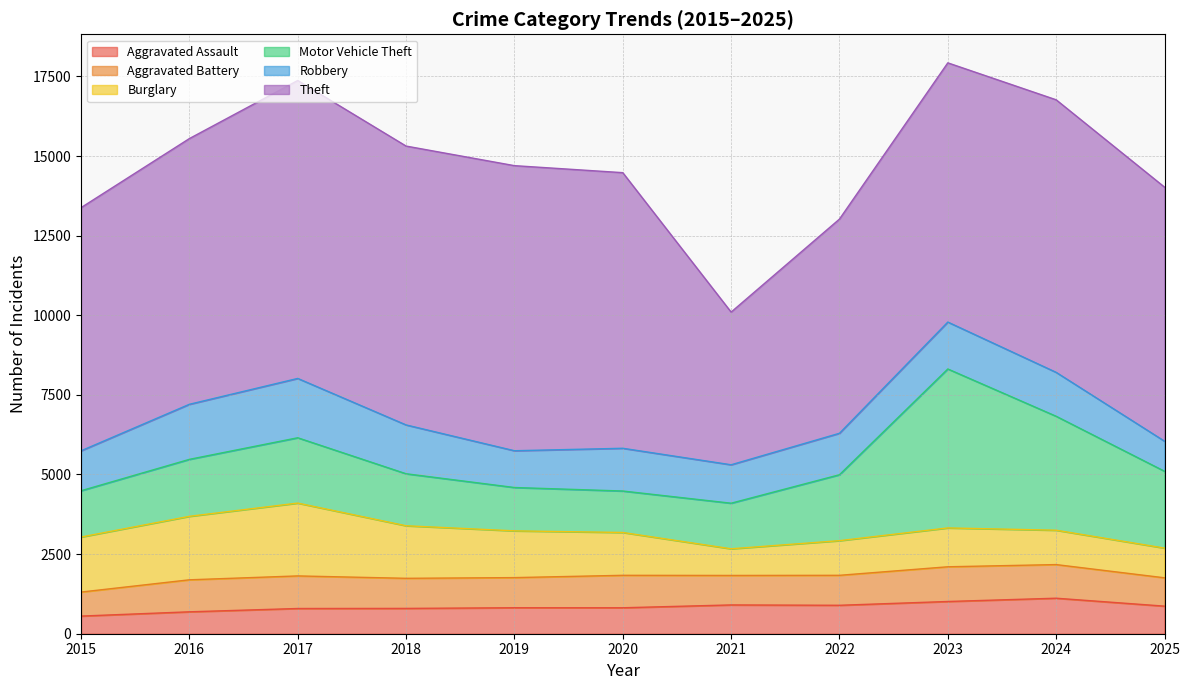

How many categories are shown in the chart?

11